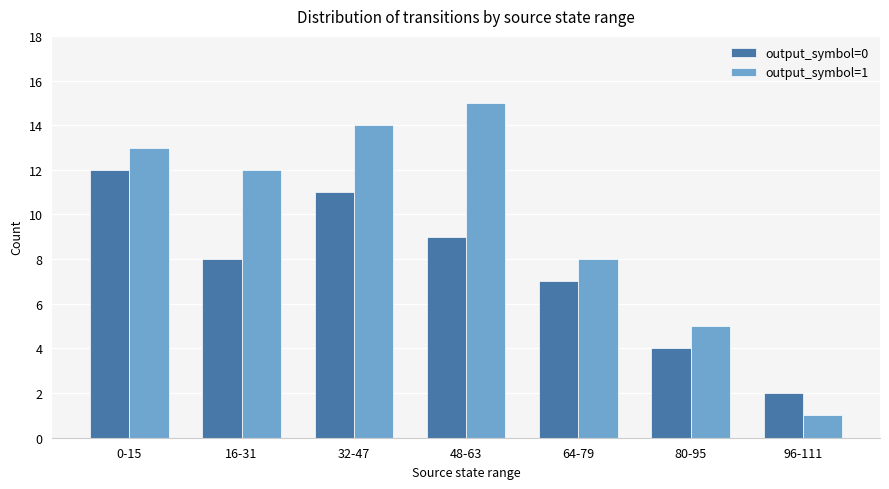

Which category has the highest value across all series?

48-63